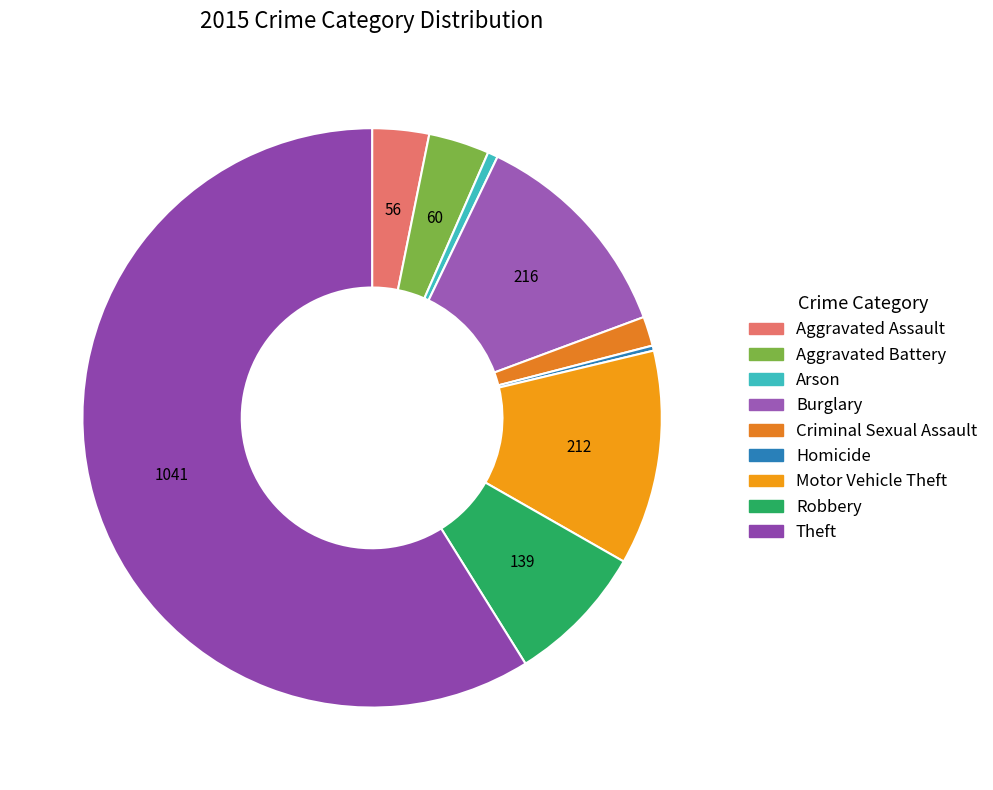

Do Robbery and Aggravated Battery together represent more than half of the pie?

No